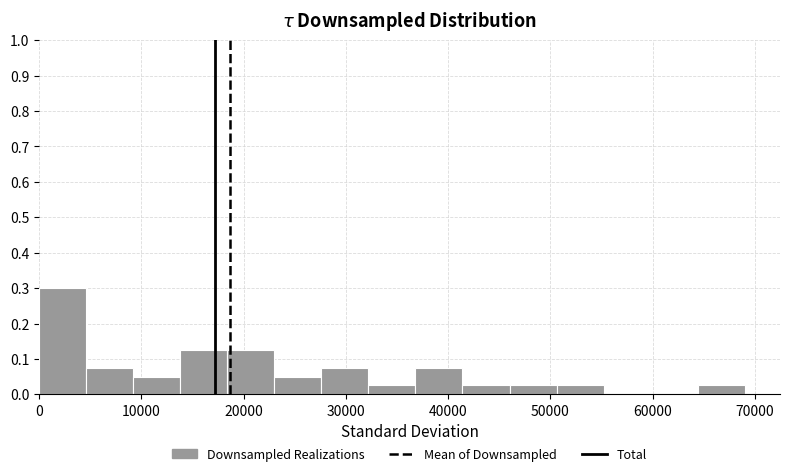

Over which range of the x-axis is the bar tallest?

0 to 5000